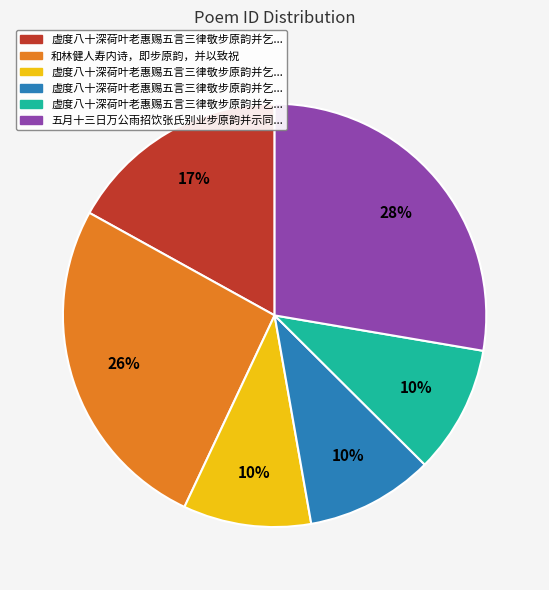

Is there a majority slice in this chart?

No